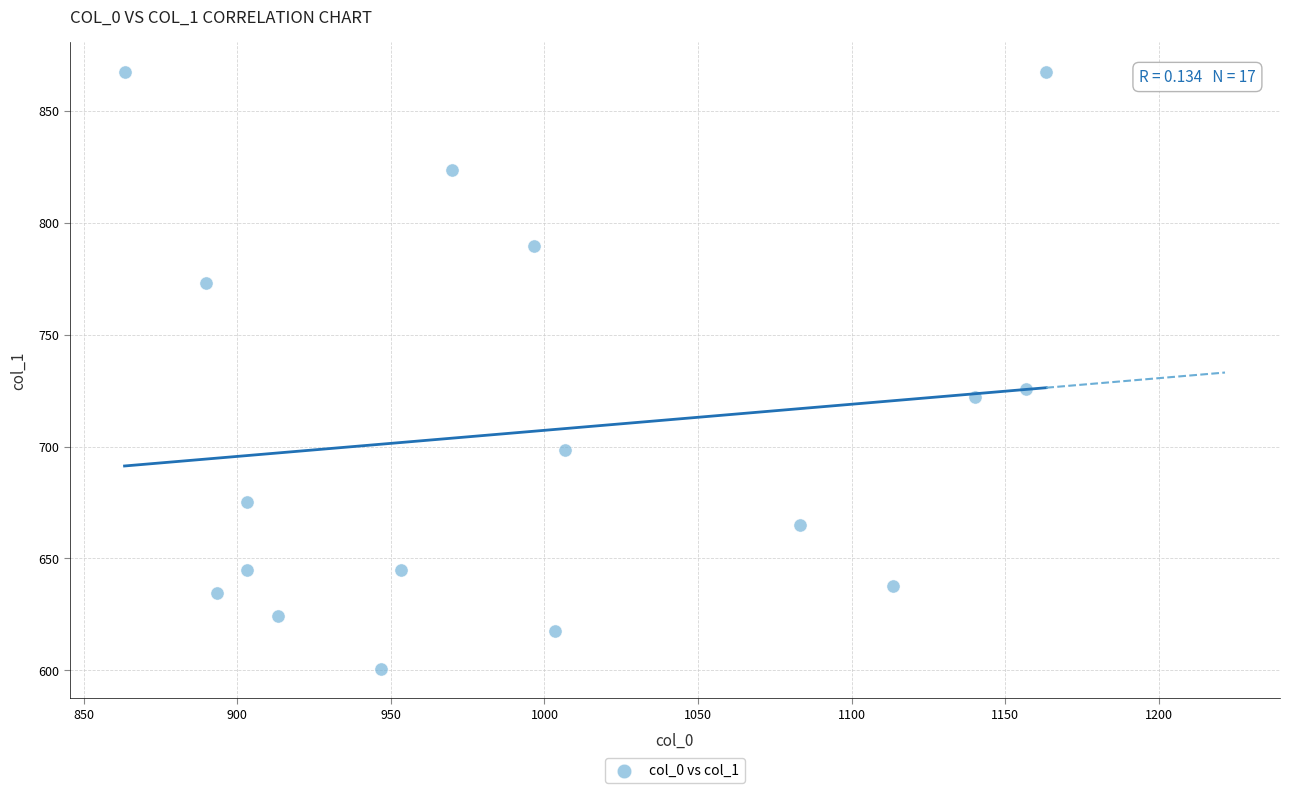

What is the range of Y values (max minus min)?

266.6